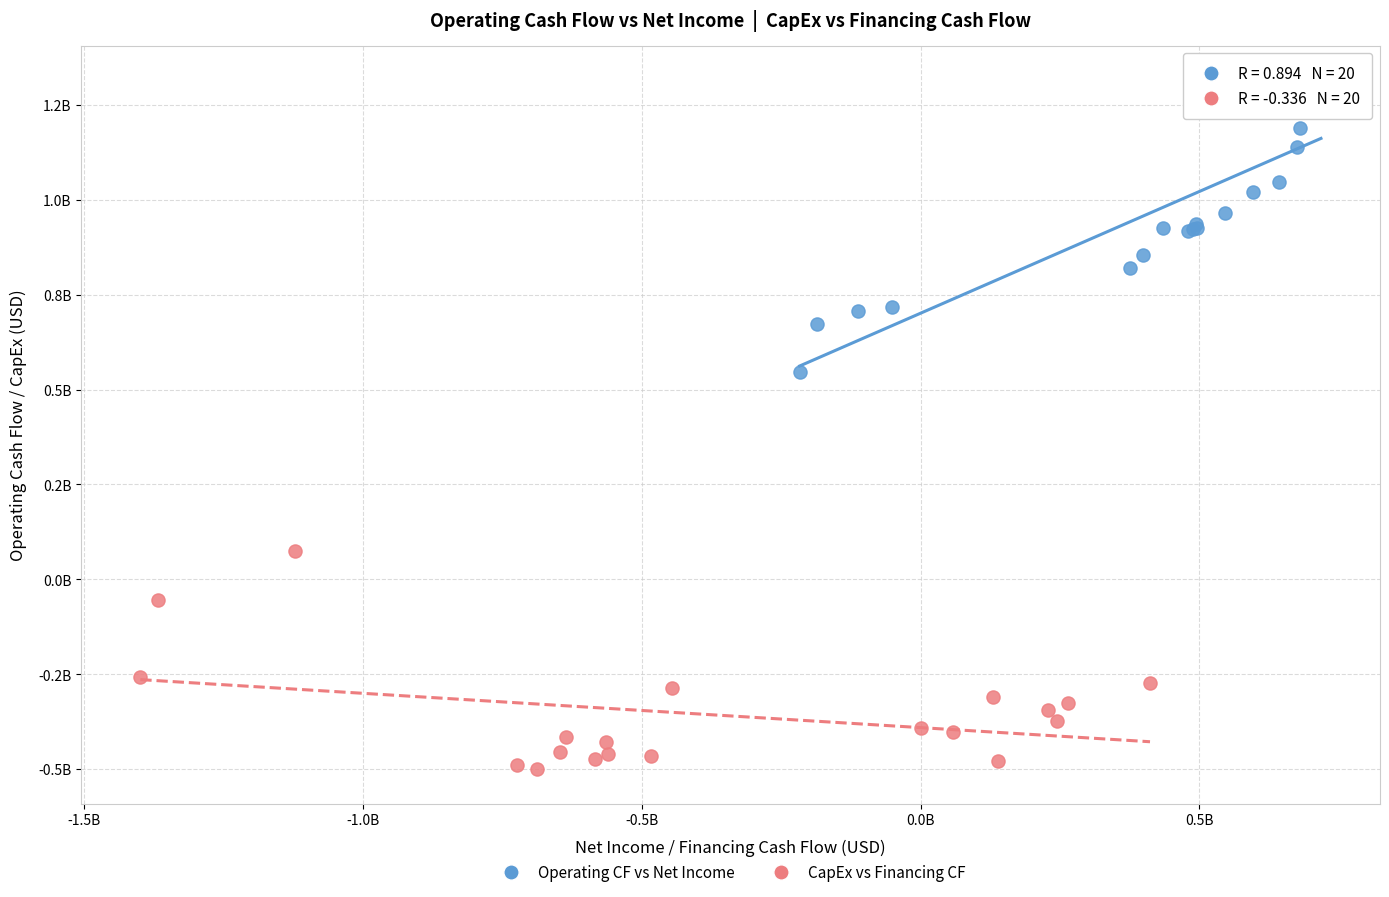

Which series contains the highest Y value?

Operating CF vs Net Income